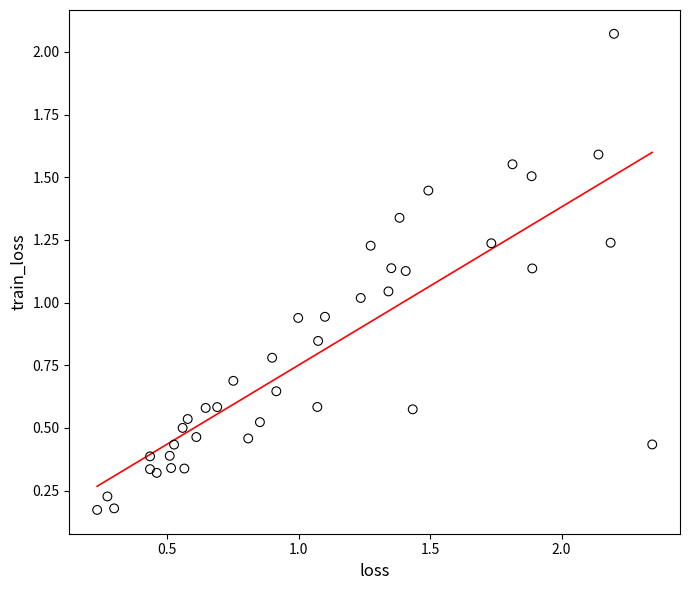

What is the range of Y values (max minus min)?

1.9